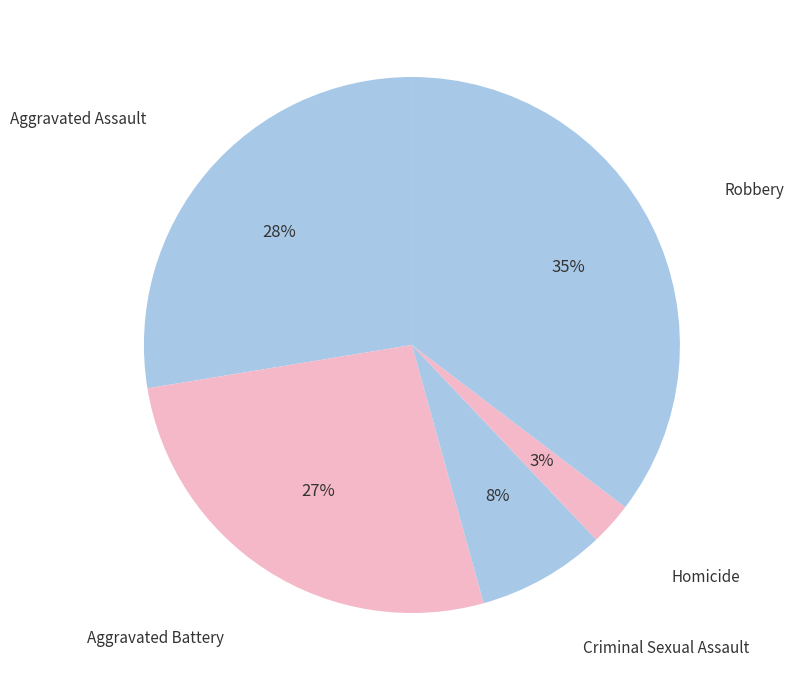

Count the number of slices in the pie.

5